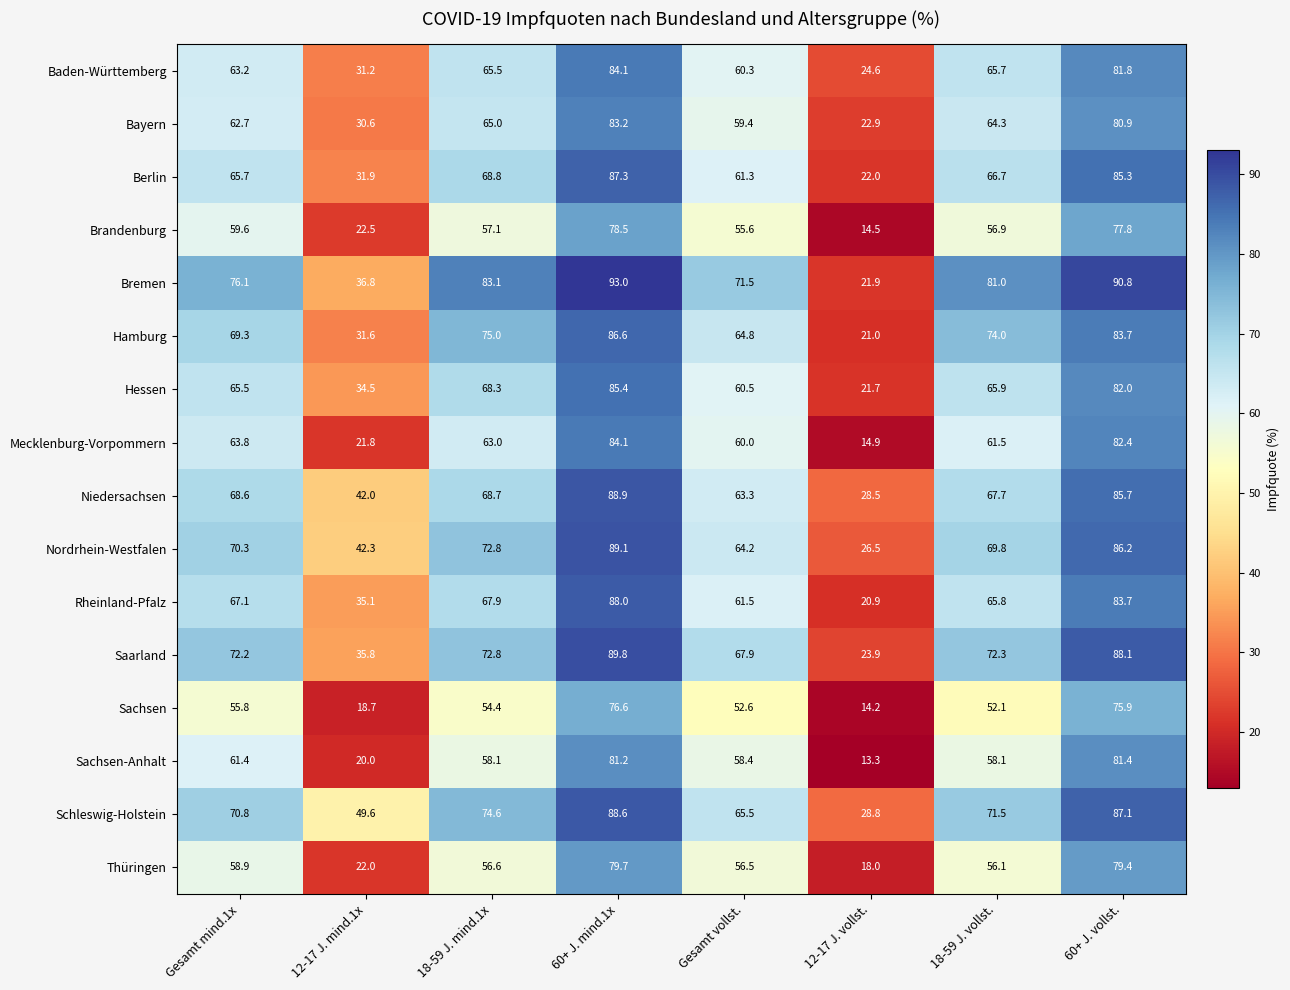

What is the difference between the Hessen values at 60+ J. mind.1x and 12-17 J. vollst.?

63.7